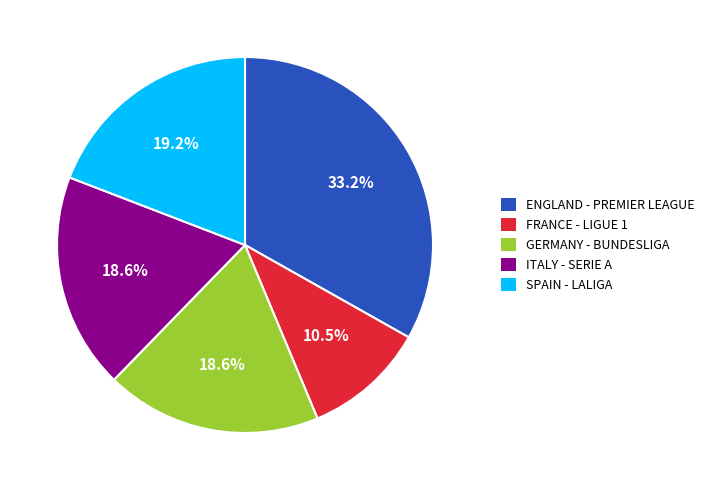

Combined, do ENGLAND - PREMIER LEAGUE and SPAIN - LALIGA account for over 50%?

Yes